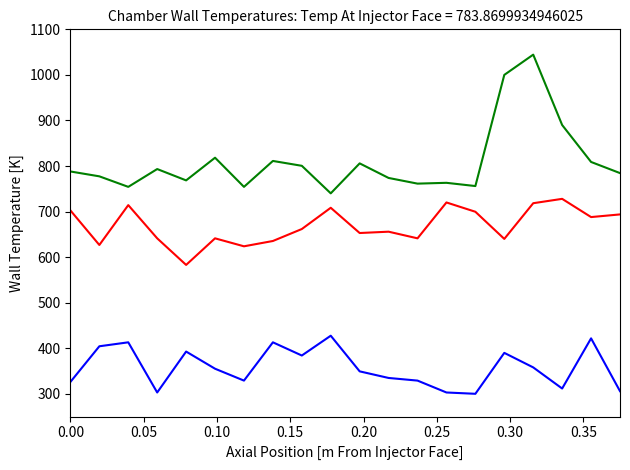

What is the greatest value displayed?

1044.4